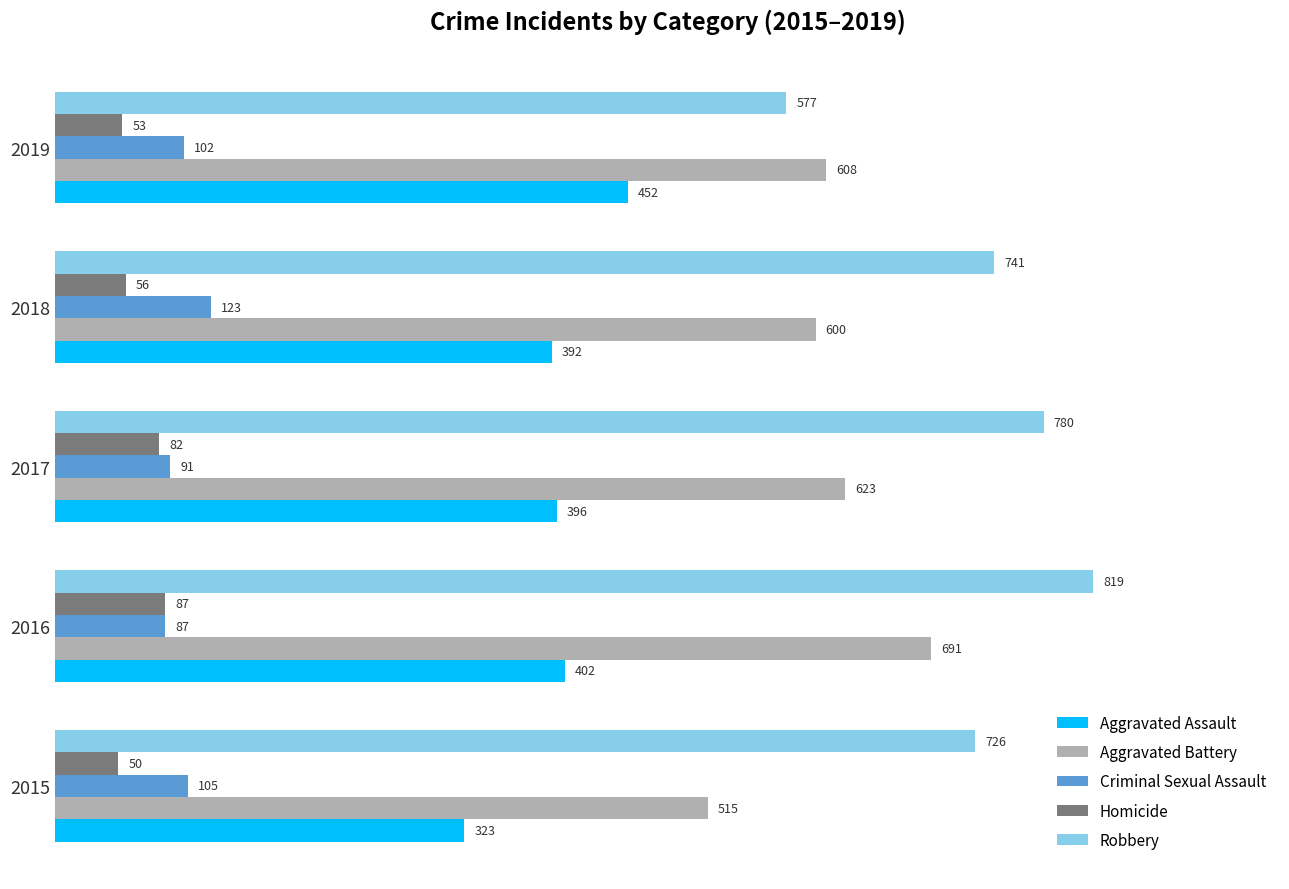

What is the greatest value displayed?

819